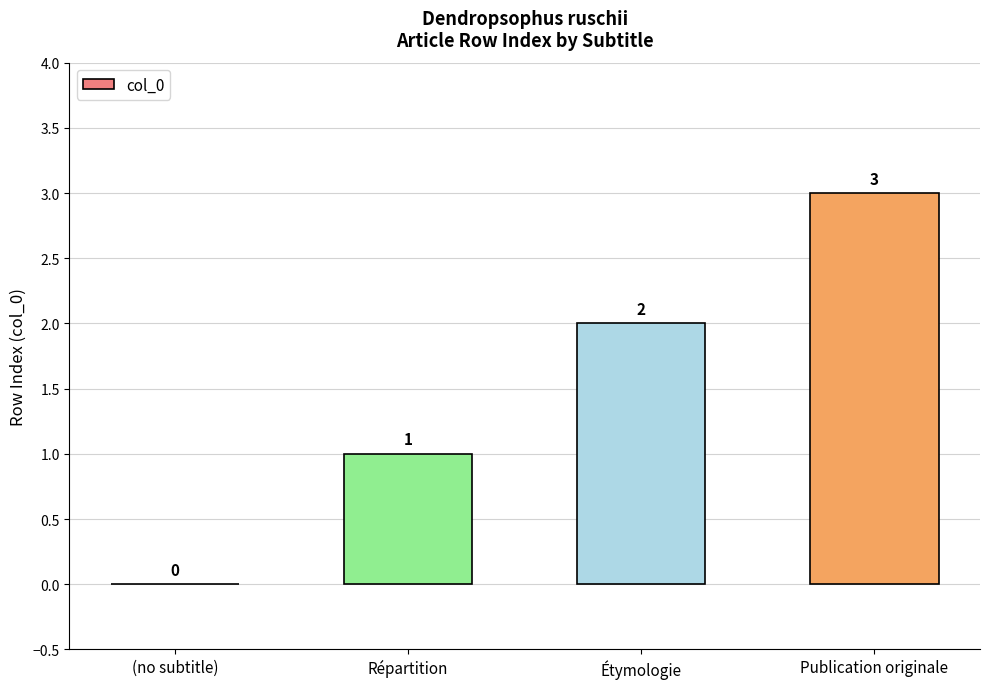

Which category has the highest value across all series?

Publication originale